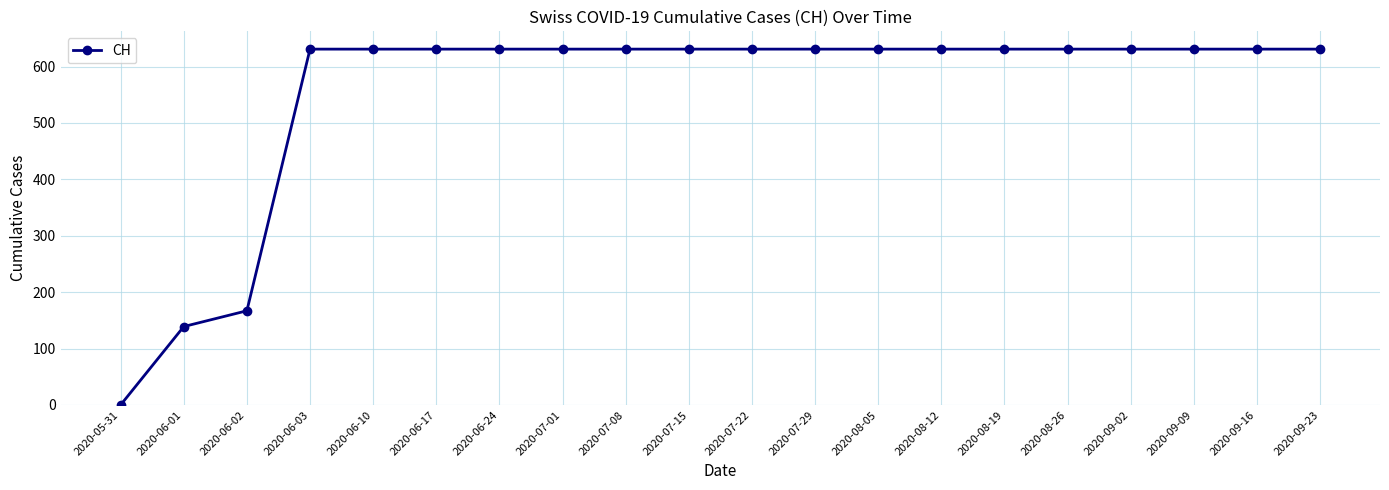

Is this an area chart (filled region under the line)?

No